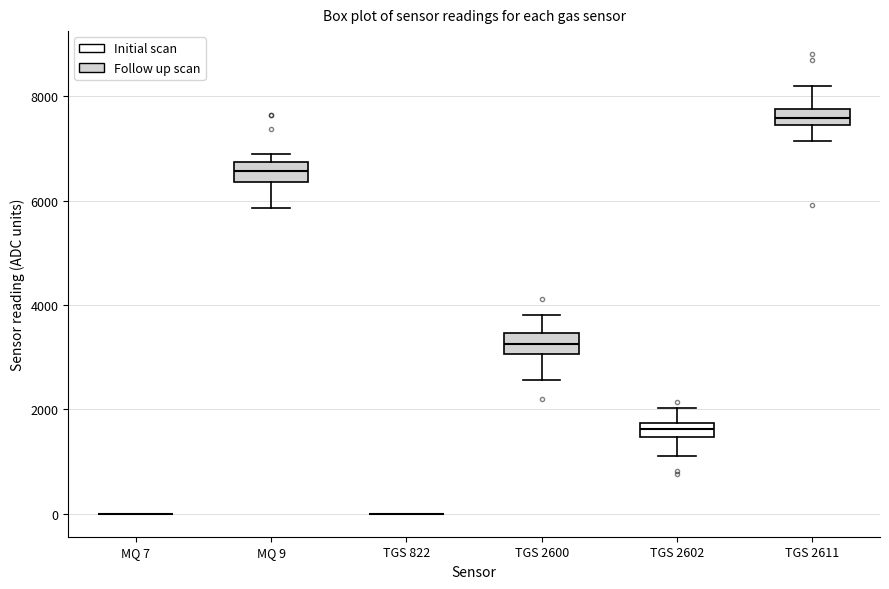

Where does the median line of the box for TGS 2600 sit on the y-axis? The values are not printed on the chart, so give them approximately, as read against the axis.

3200